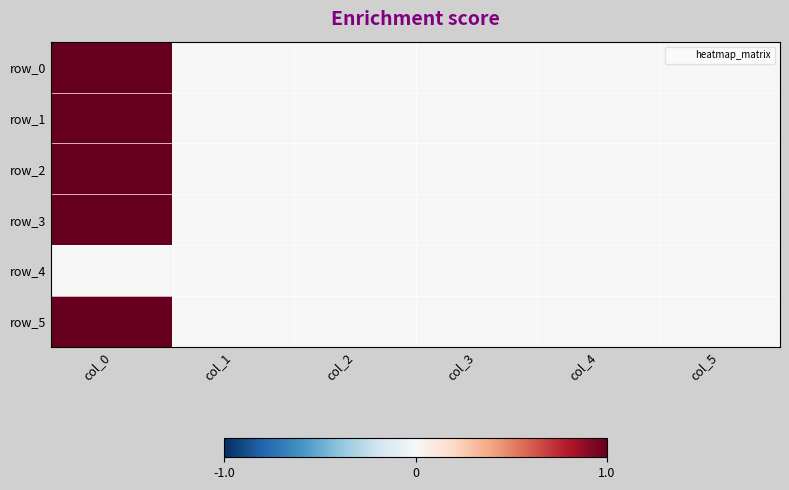

How many values in row_3 are below zero?

1